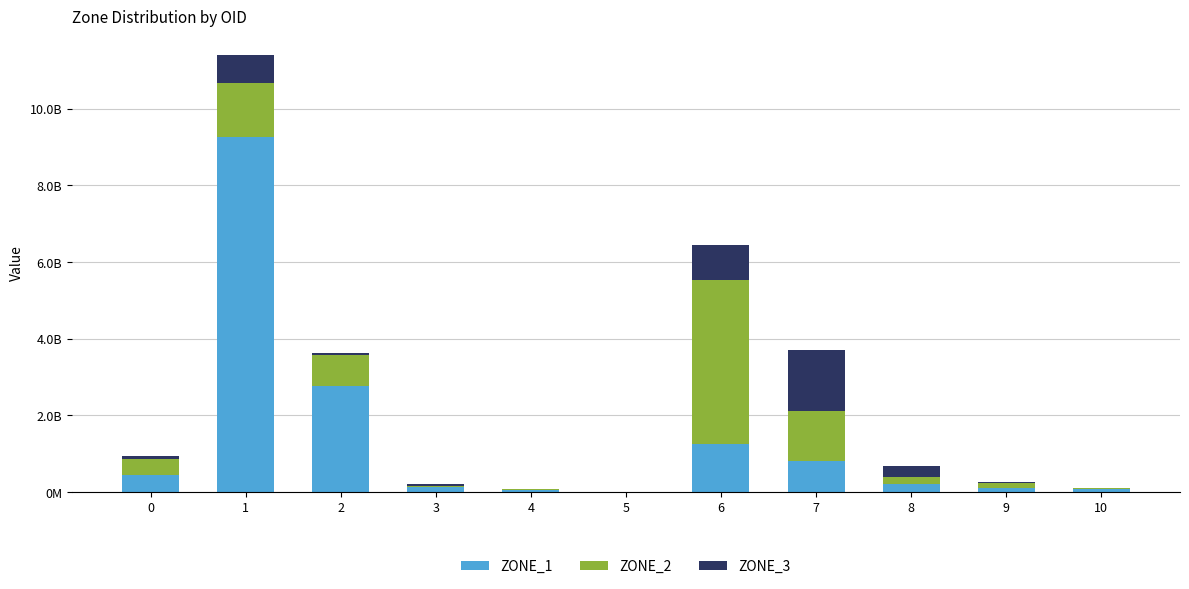

Does the chart contain stacked bars?

Yes